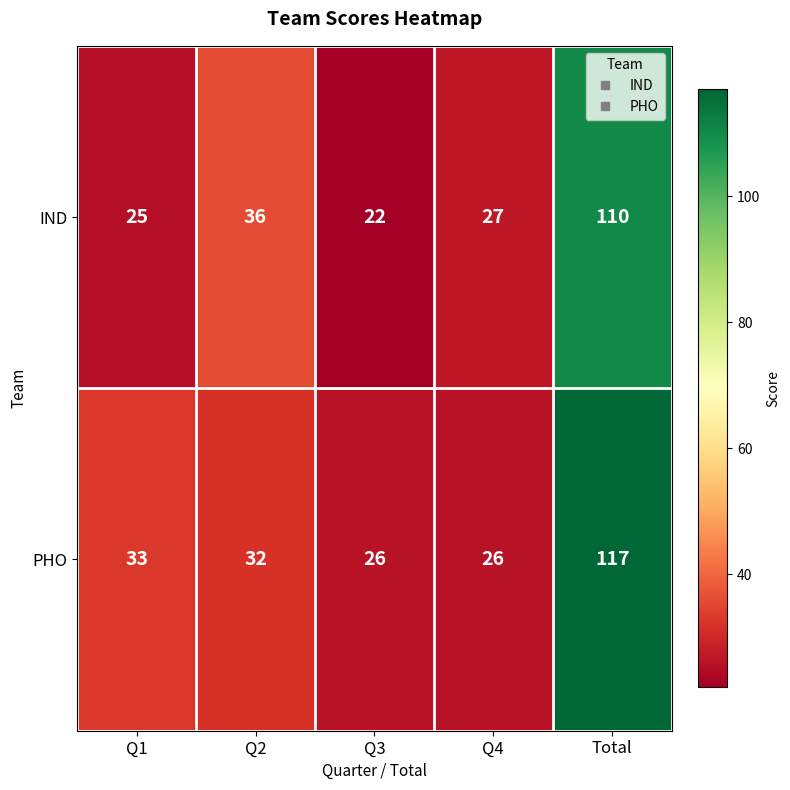

Between Q3 and Q4, which series saw the biggest shift?

IND